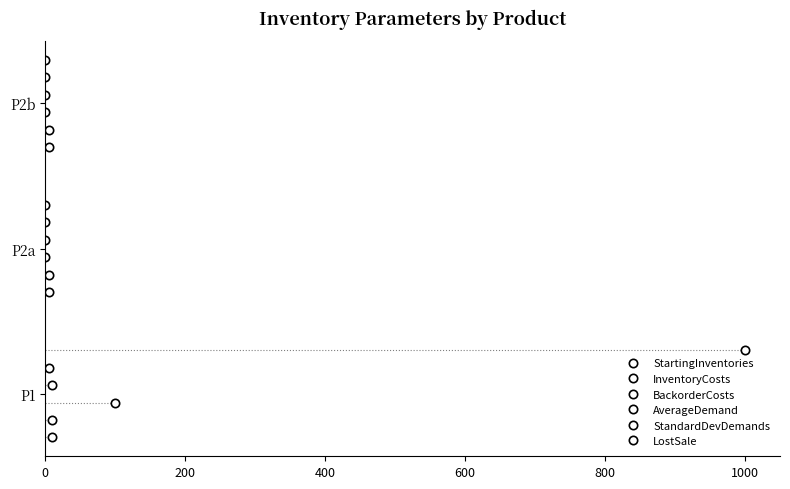

Between 0 and 400, which series saw the biggest shift?

StartingInventories